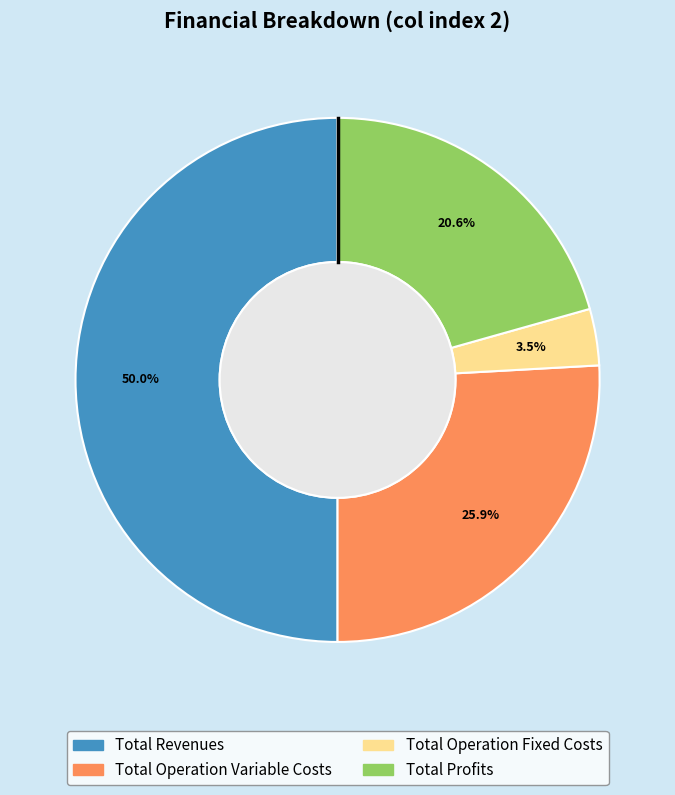

Which category has the biggest portion of the pie?

Total Revenues